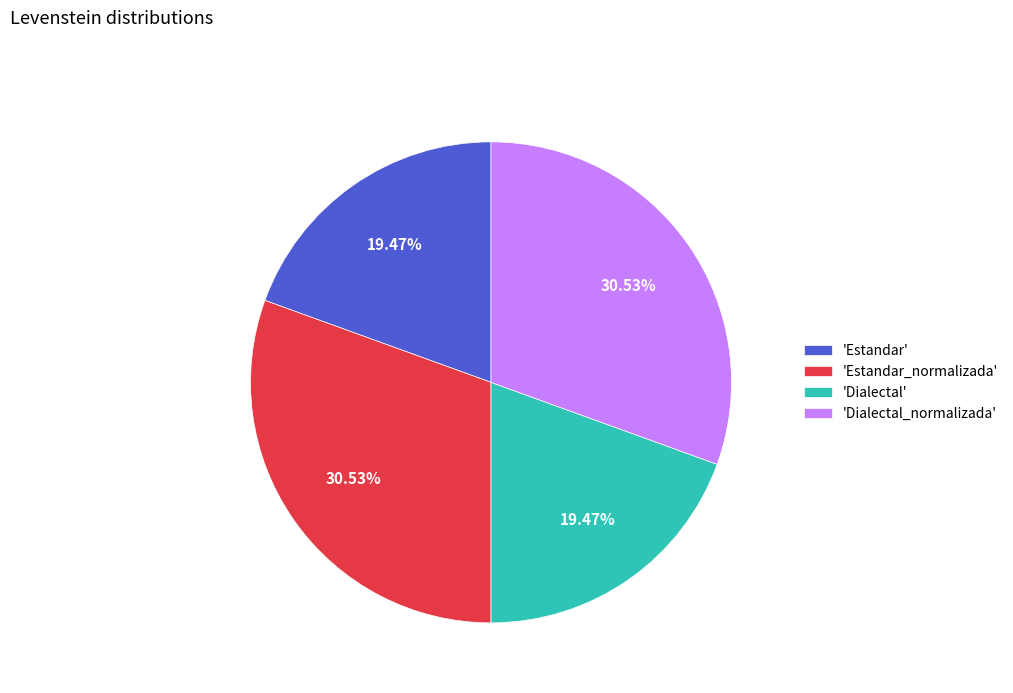

Combined, do 'Dialectal_normalizada' and 'Estandar_normalizada' account for over 50%?

Yes